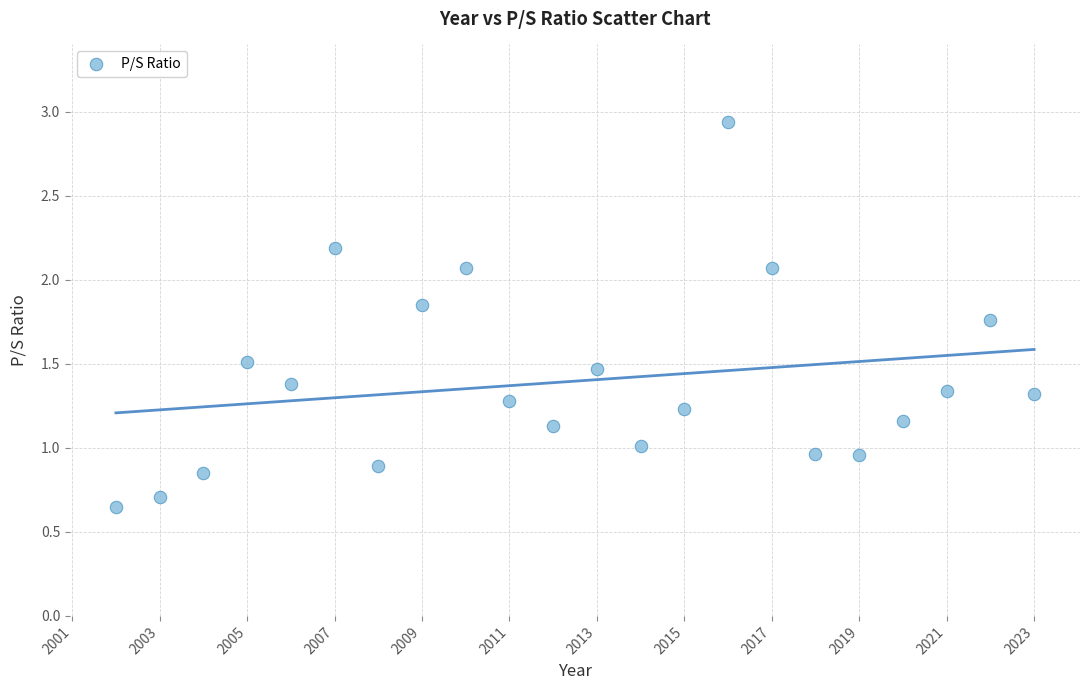

What is the range of X values (max minus min)?

21.0